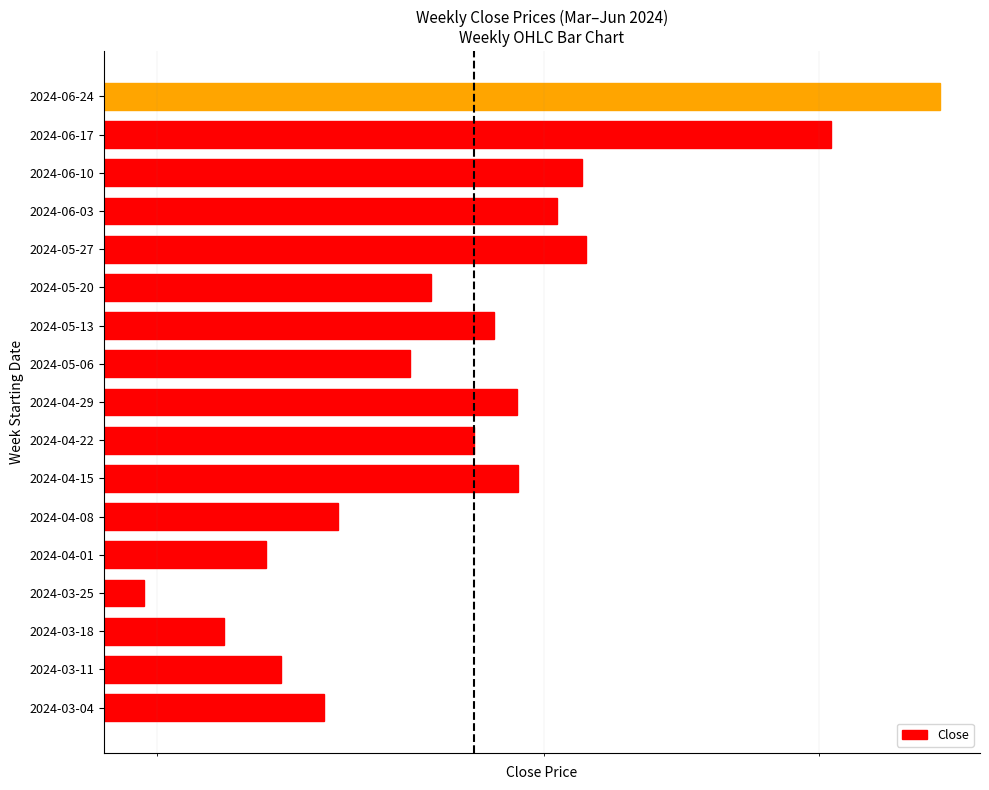

What is the ratio of the value at 2024-04-08 to the value at 2024-05-13?

0.9